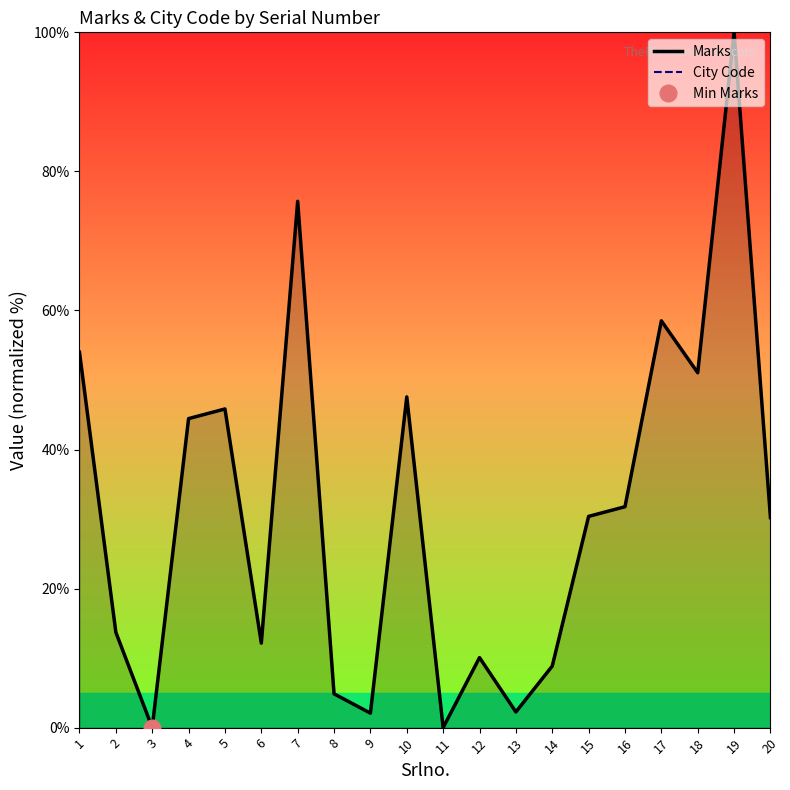

List the series in order of their peak value, lowest first.

Marks, City Code